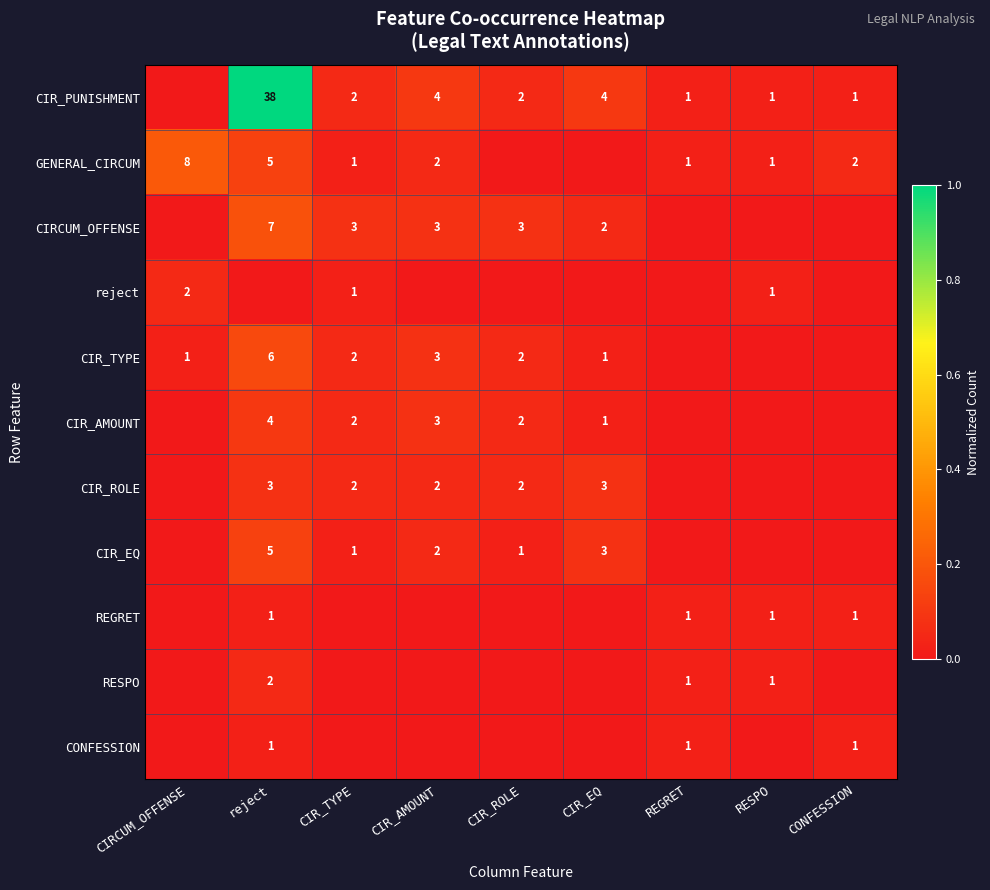

At which category is the sum across all series the highest?

reject